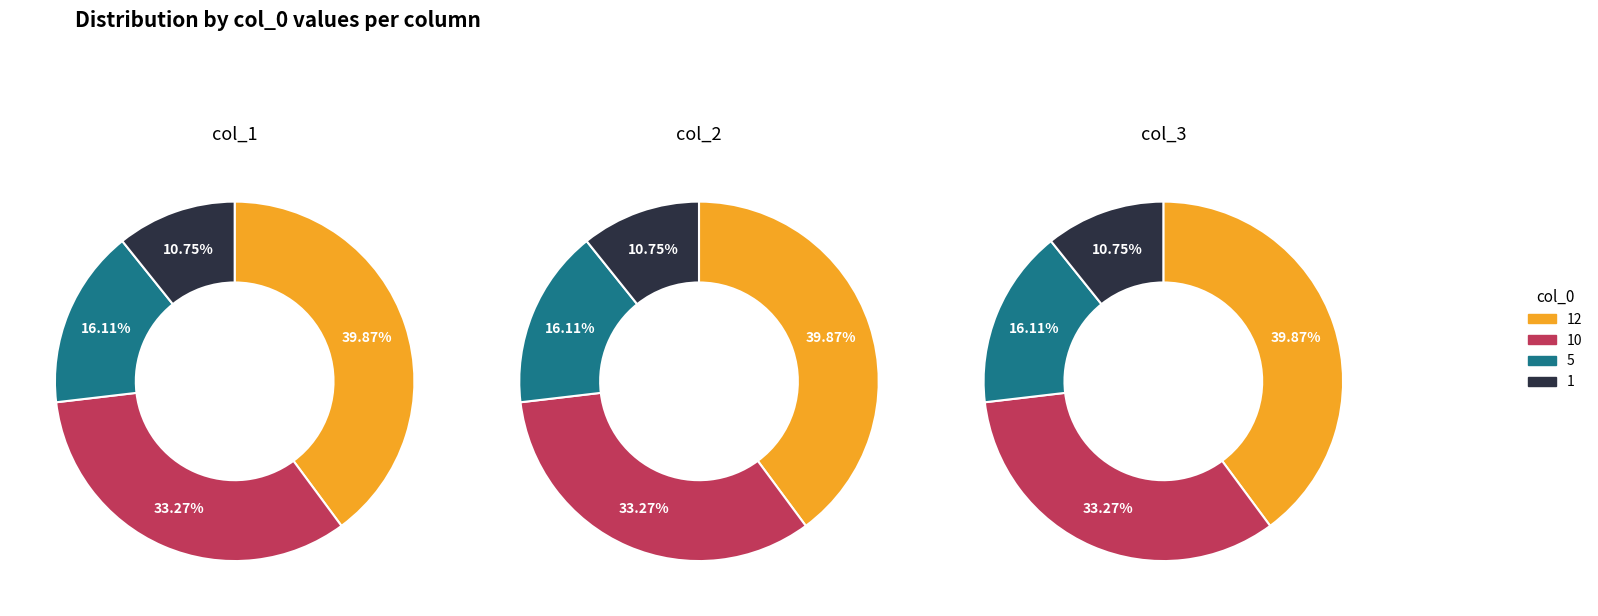

Which category has the smallest portion of the pie?

1